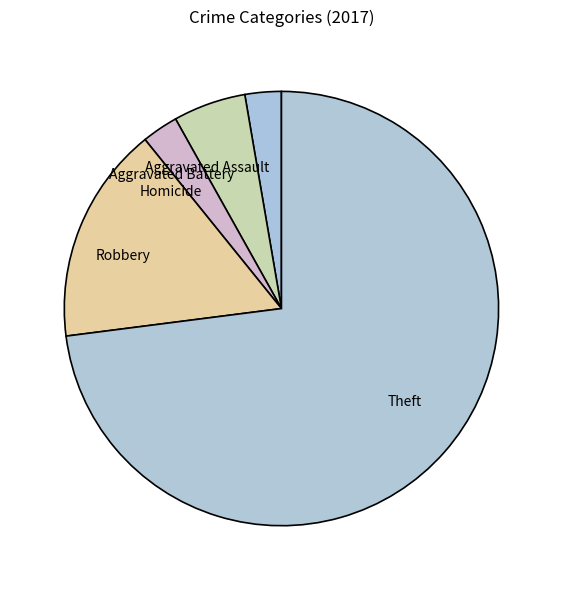

Which category has the biggest portion of the pie?

Theft